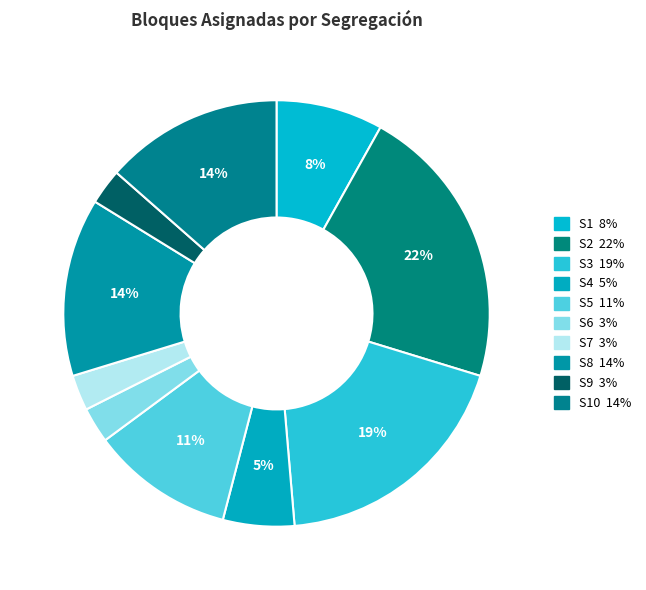

Which slice is the largest?

S2